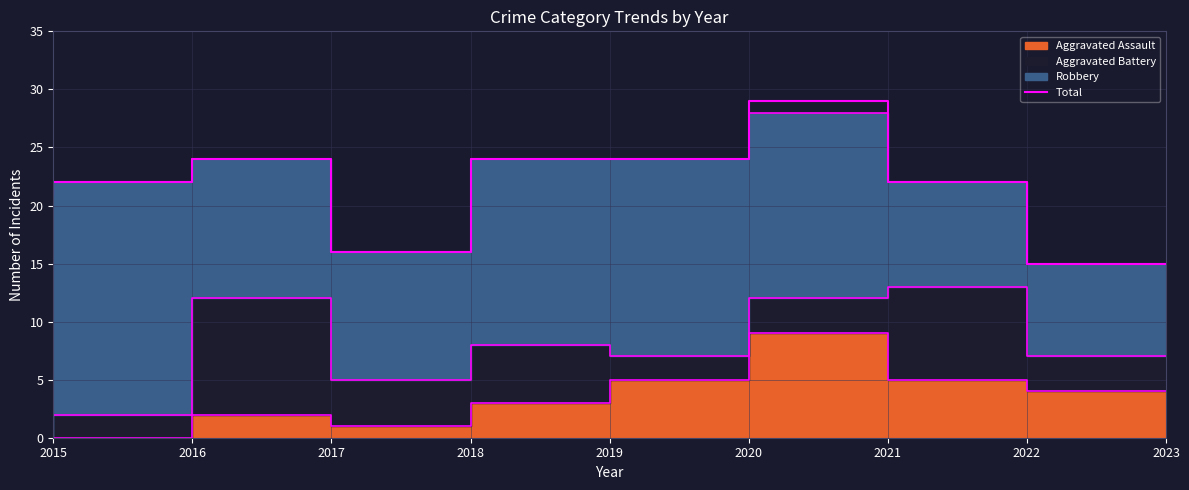

What is the difference between the second highest and second lowest values?

8